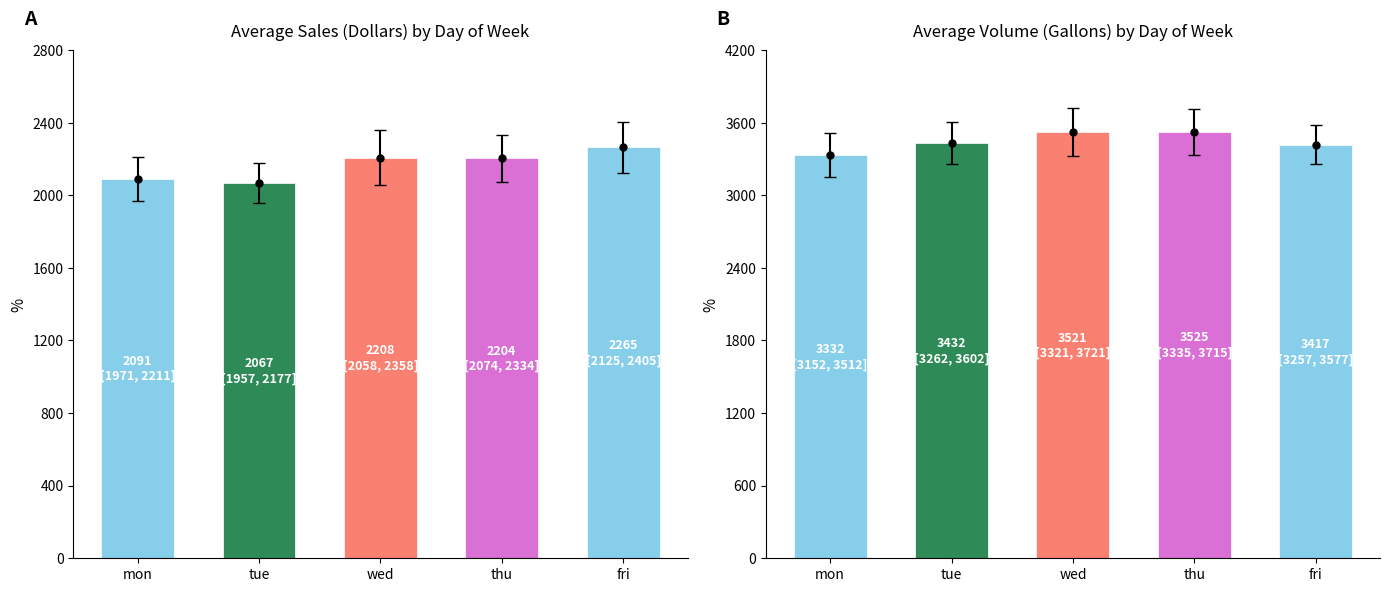

Which category has the highest value across all series?

thu